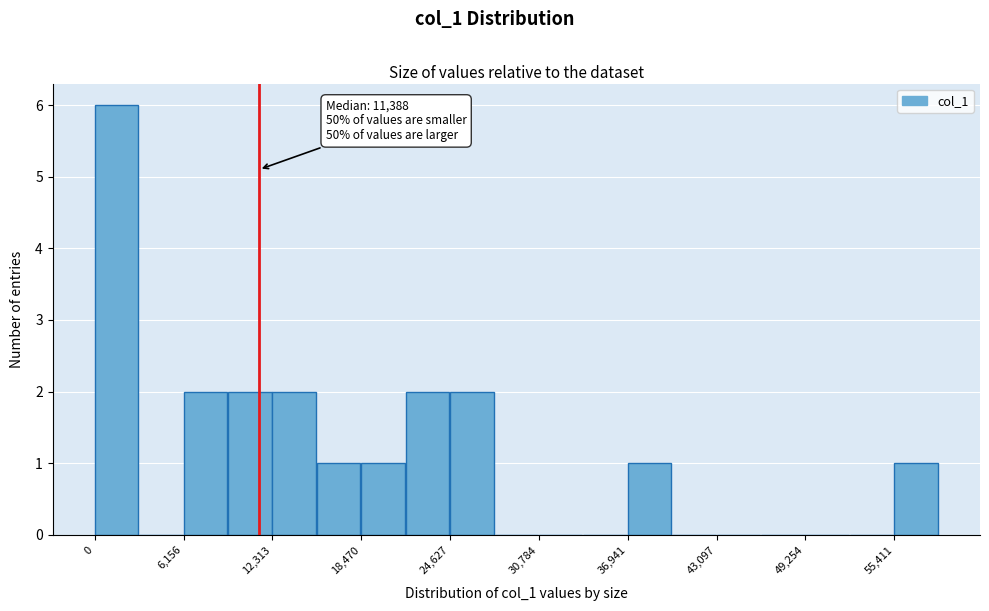

Around what value on the x-axis is the tallest bar? Give the approximate position of its centre, as read against the axis.

2000